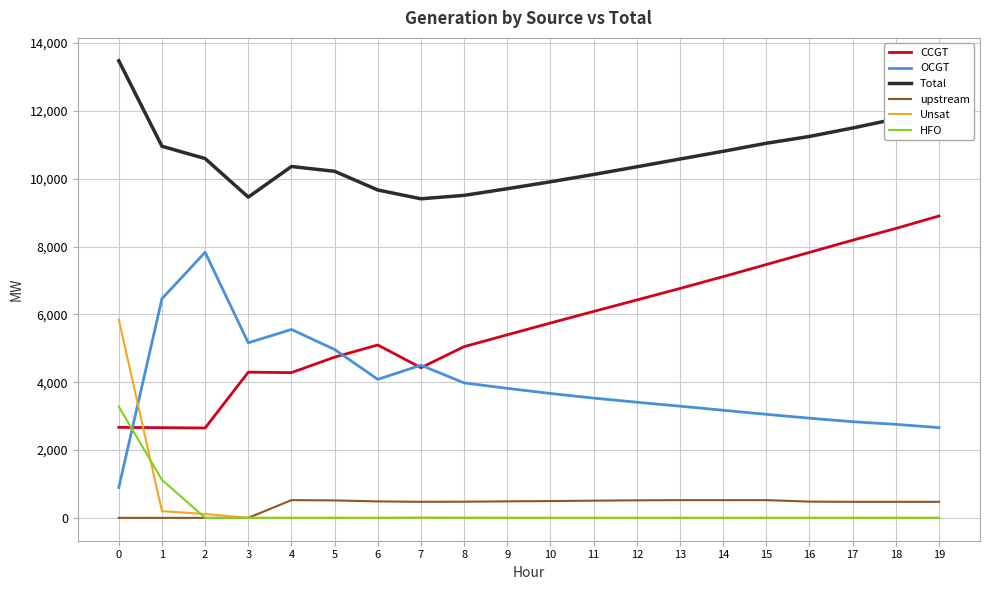

Where do OCGT and HFO first cross each other?

0 and 1